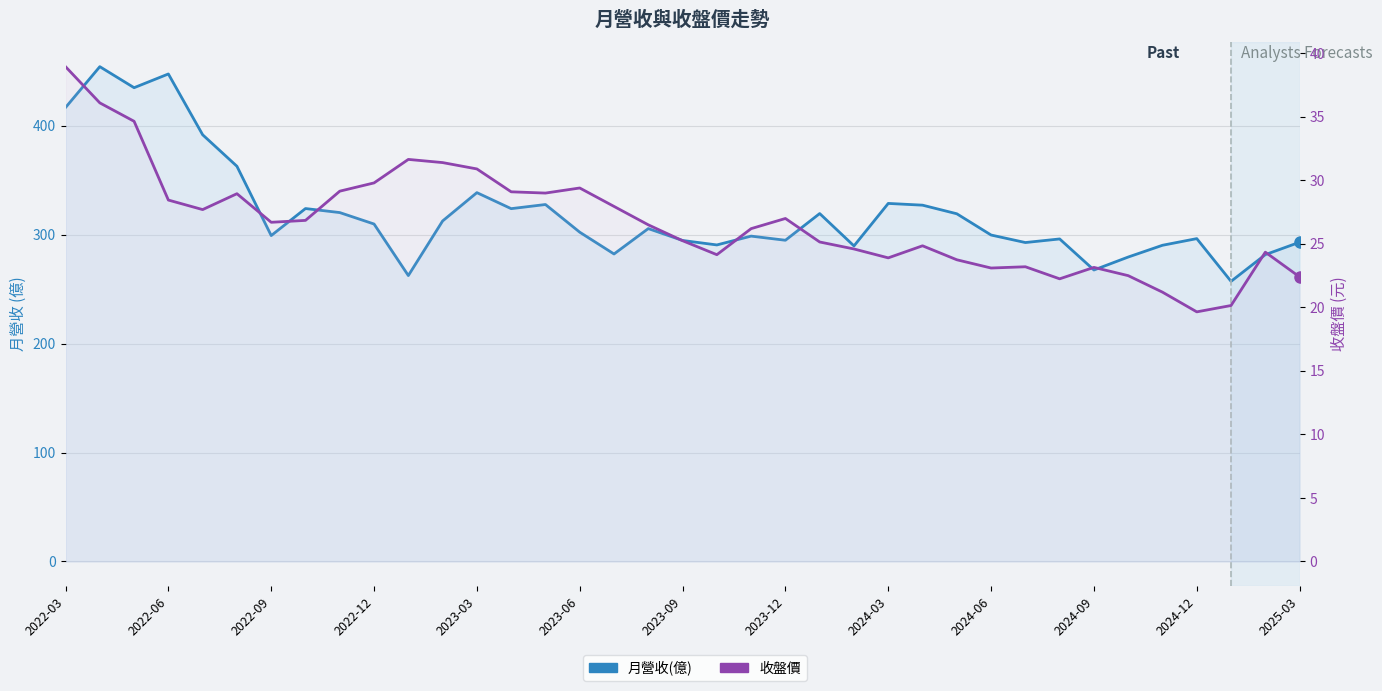

Which series has the largest range (max minus min)?

月營收(億)